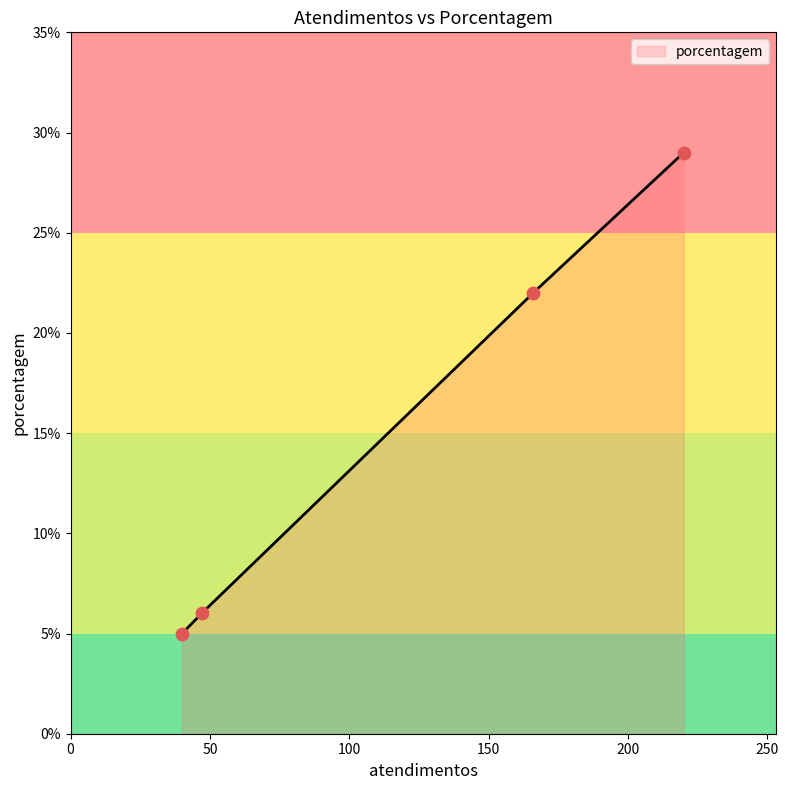

What is the maximum value for porcentagem?

29.0